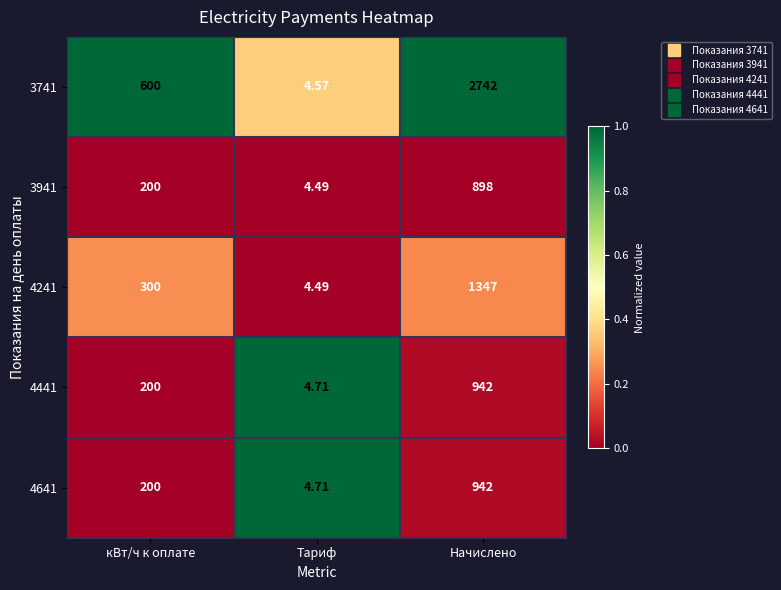

What is the maximum value shown in the chart?

2742.0